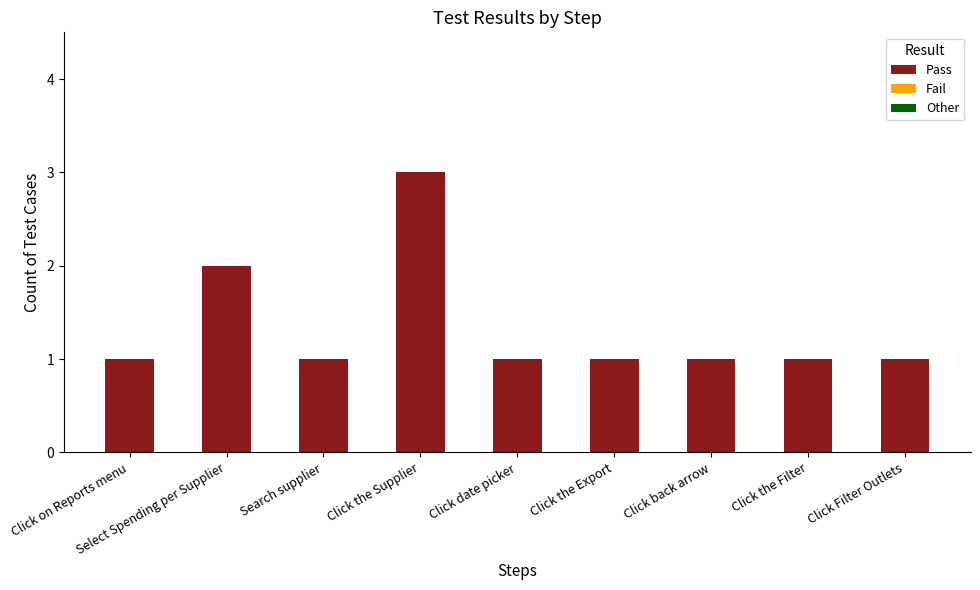

Read the value at Click the Supplier.

3